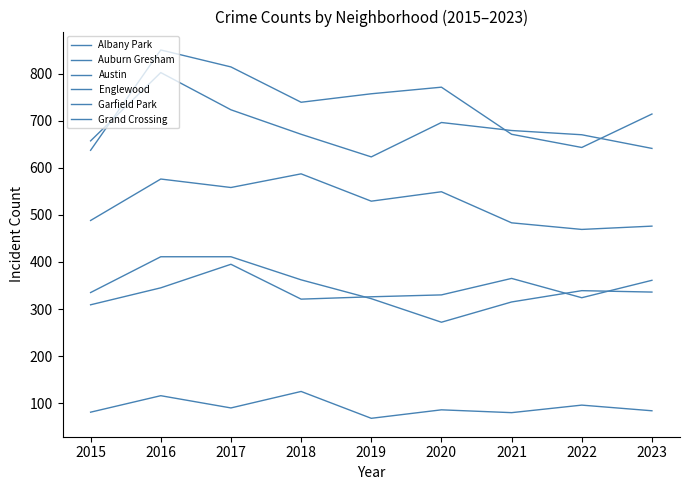

At which category is the sum across all series the highest?

2016